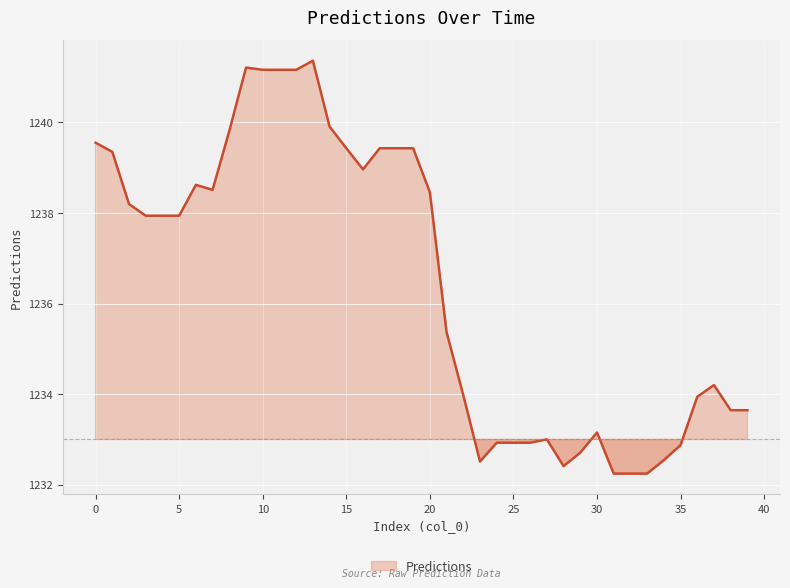

Read the value at 6.

1238.6